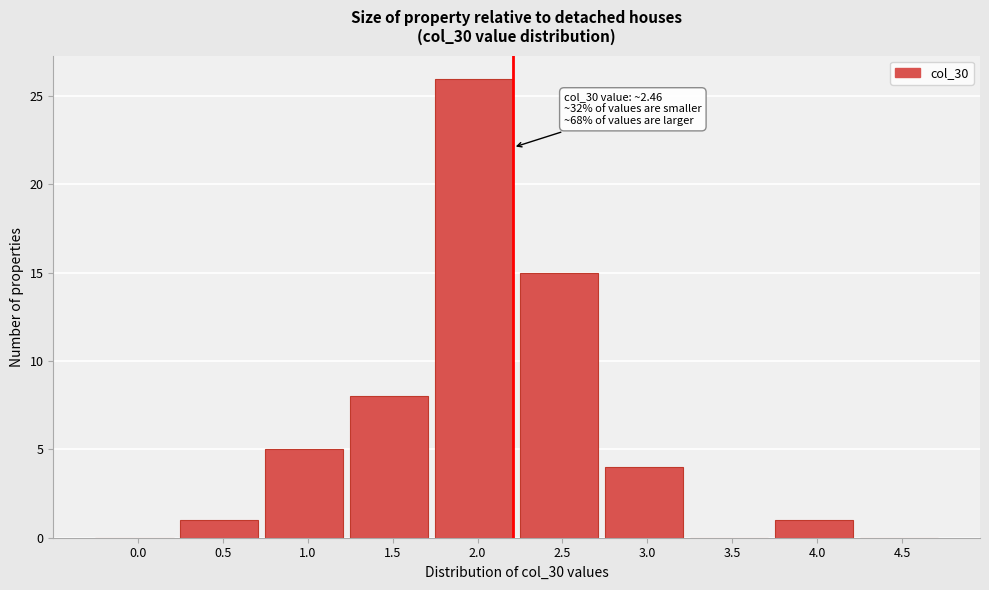

Reading right to left, transcribe all the data shown in this chart.

4.5=0	4.0=1	3.5=0	3.0=4	2.5=15	2.0=26	1.5=8	1.0=5	0.5=1	0.0=0